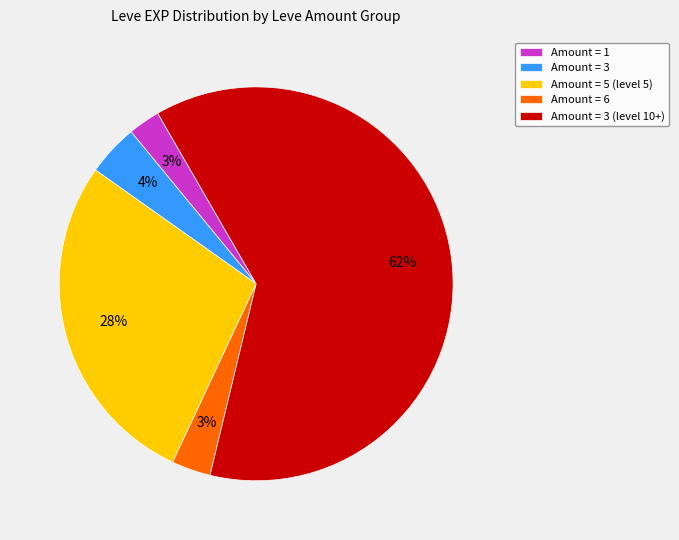

How many segments does this pie chart have?

5